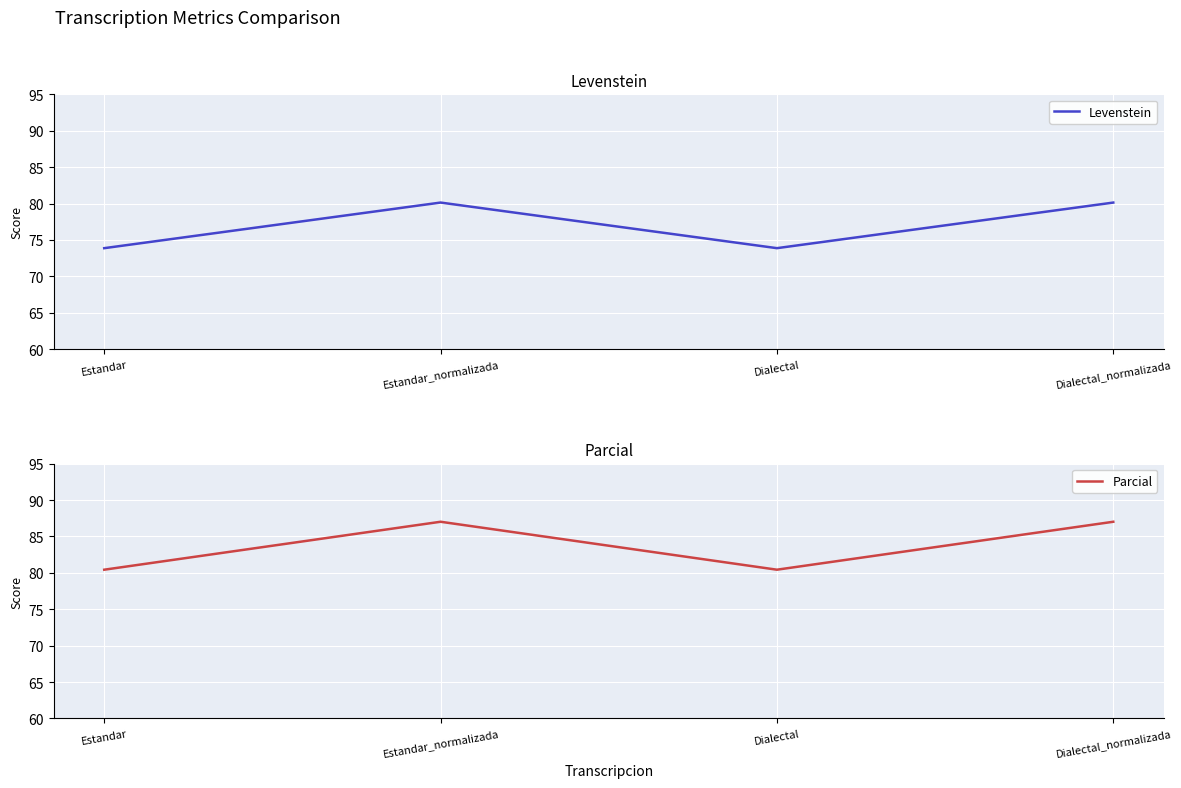

At which category does Levenstein reach its first local peak?

Estandar_normalizada